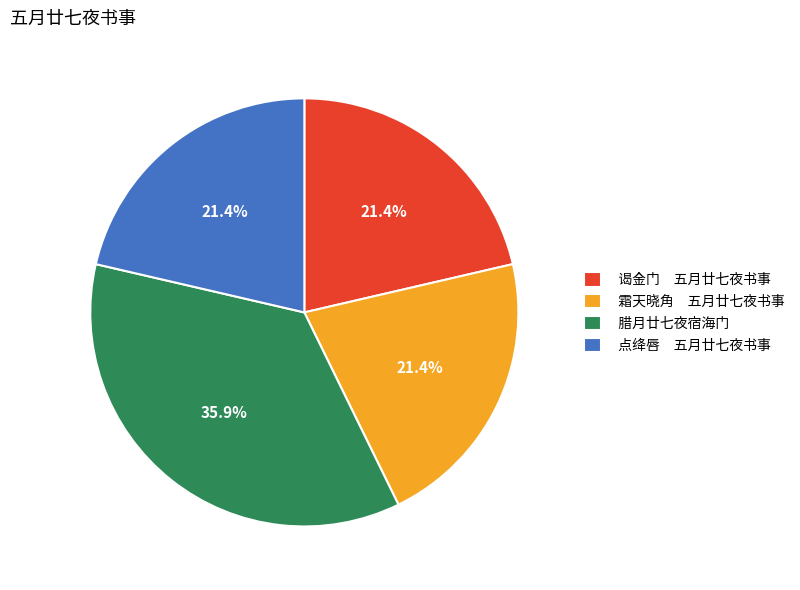

Does any single category account for the majority?

No